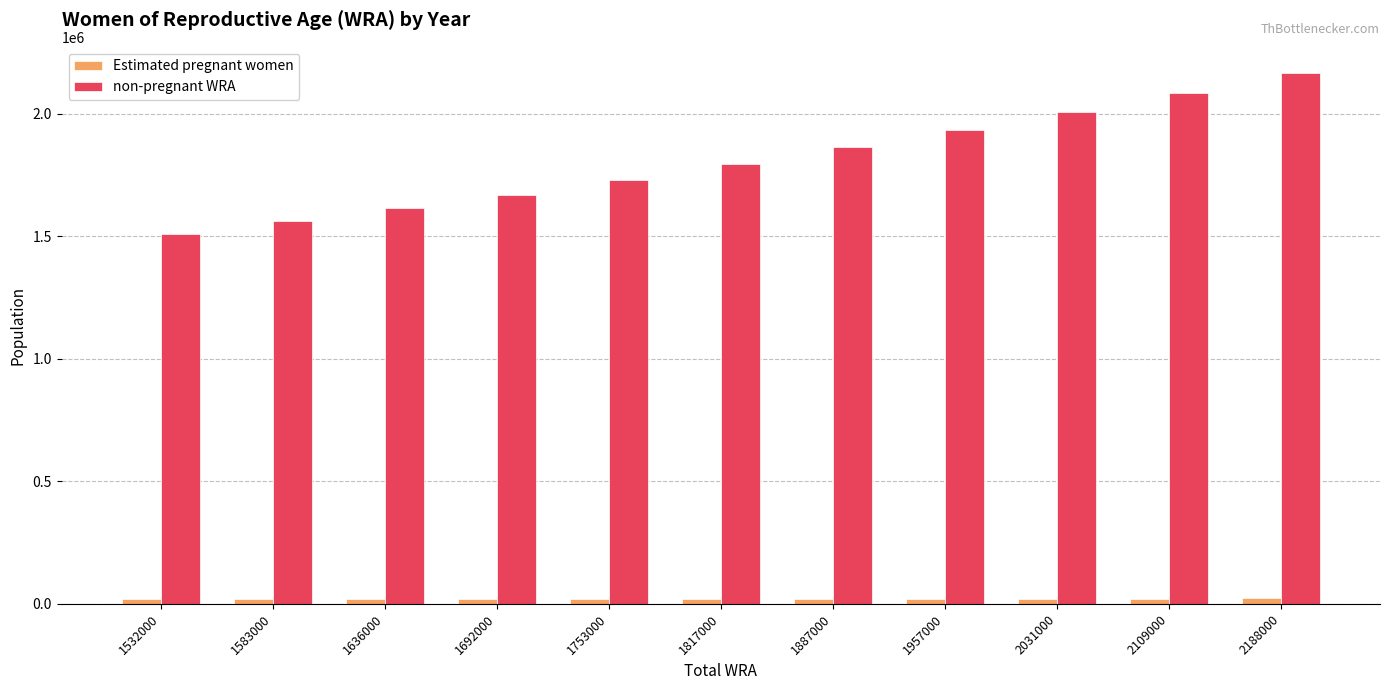

What is the lowest value of the non-pregnant WRA series?

1511638.2